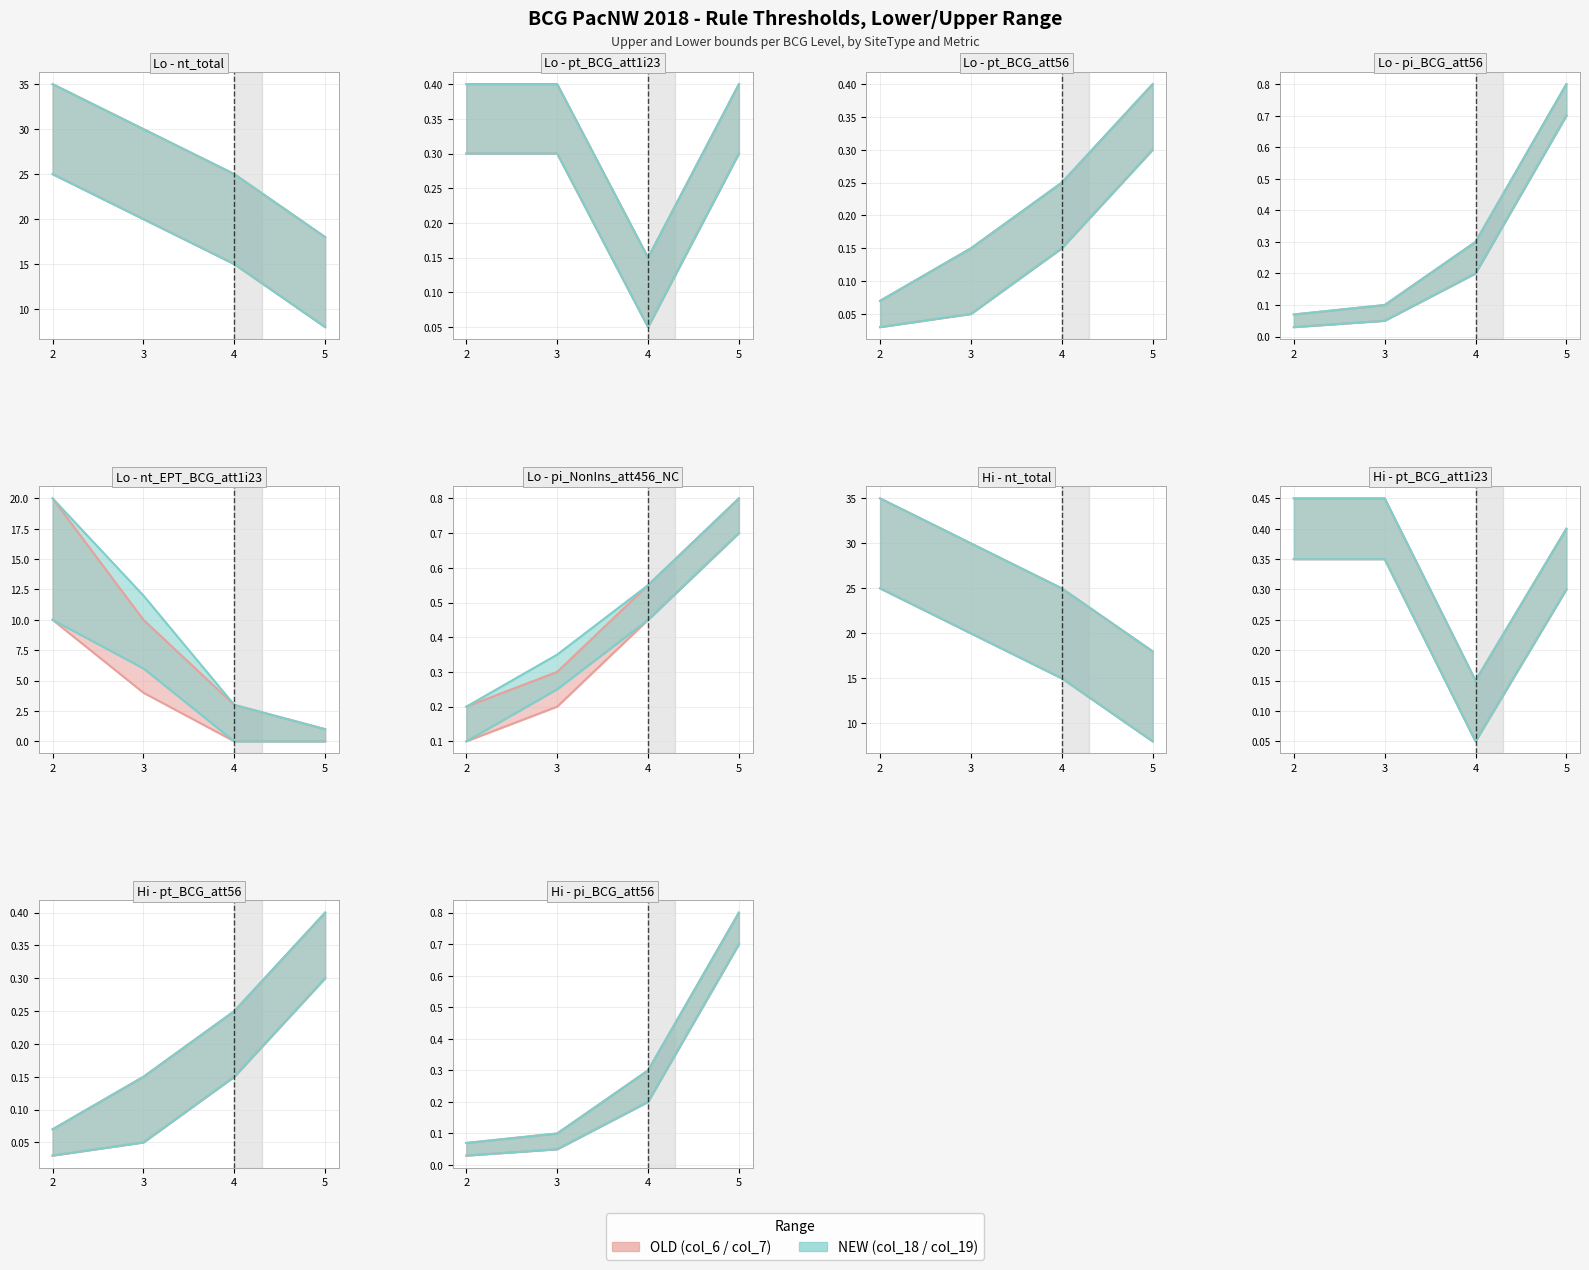

Read the Upper (col_7) value at 3, to the nearest 5.

30